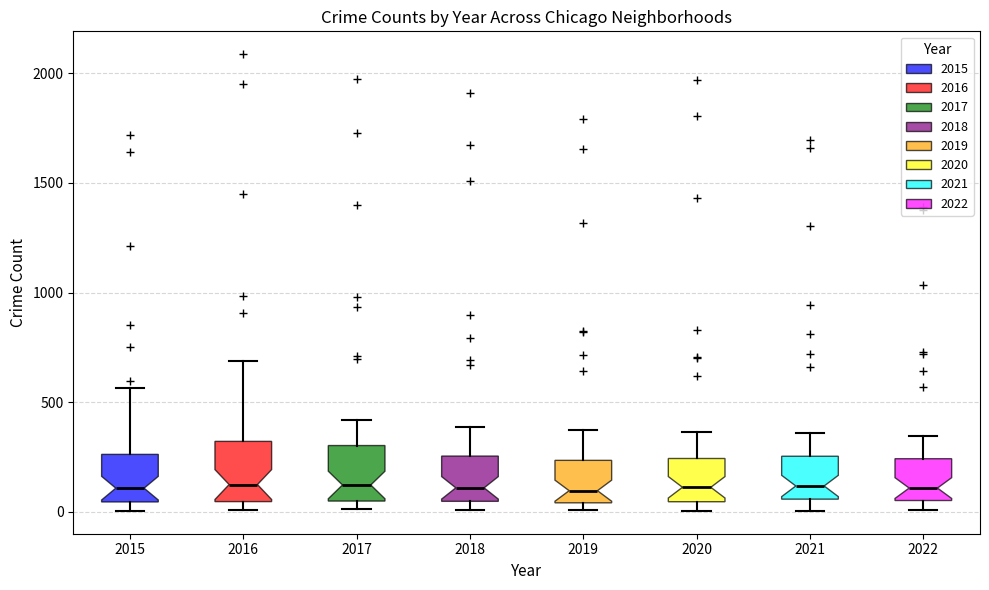

Reading left to right, read every box against the y-axis: the position of its median line, the range the box covers, and the ends of its whiskers. The values are not printed on the chart, so give them approximately, as read against the axis.

2015: median 100, box 50 to 250, whiskers 0 to 550
2016: median 150, box 50 to 300, whiskers 0 to 700
2017: median 100, box 50 to 300, whiskers 0 to 400
2018: median 100, box 50 to 250, whiskers 0 to 400
2019: median 100, box 50 to 250, whiskers 0 to 400
2020: median 100, box 50 to 250, whiskers 0 to 350
2021: median 100, box 50 to 250, whiskers 0 to 350
2022: median 100, box 50 to 250, whiskers 0 to 350